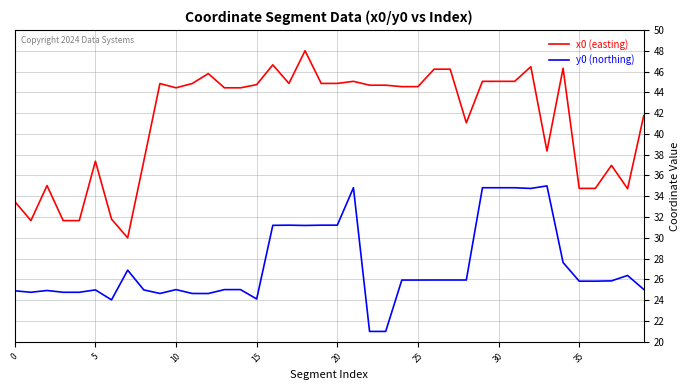

What is the greatest value displayed?

48.0